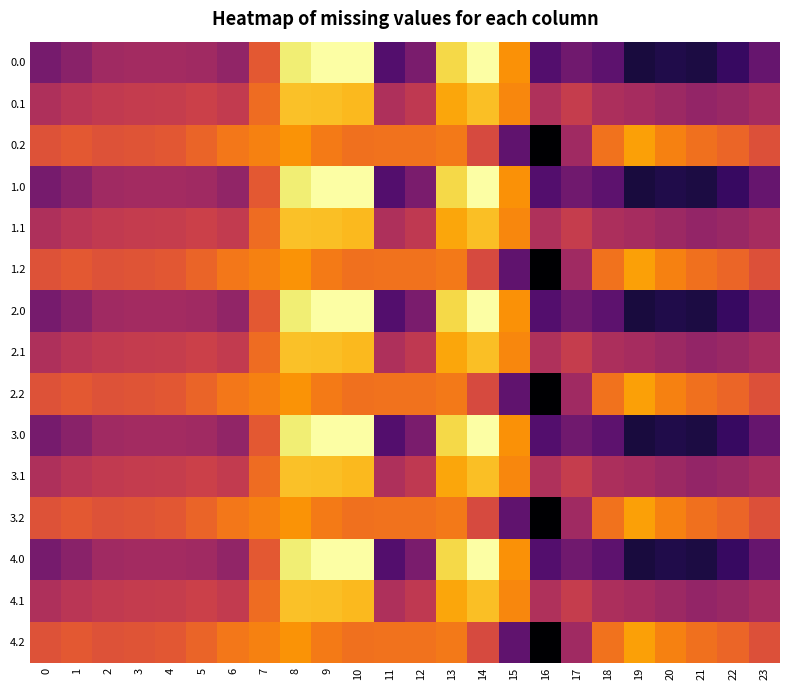

Reading left to right, what are all the values shown in this chart?

0.0: 0=-482.0	1=-449.5	2=-410.3	3=-404.4	4=-404.9	5=-410.8	6=-435.0	7=-270.7	8=-35.0	9=0.0	10=0.0	11=-544.3	12=-477.2	13=-70.2	14=-0.3	15=-172.8	16=-545.4	17=-493.8	18=-529.6	19=-644.5	20=-629.9	21=-638.4	22=-592.3	23=-511.3
0.1: 0=-384.6	1=-361.1	2=-347.9	3=-342.7	4=-339.6	5=-329.5	6=-345.2	7=-234.9	8=-102.3	9=-104.8	10=-114.0	11=-384.7	12=-350.8	13=-141.2	14=-105.5	15=-190.4	16=-380.5	17=-340.1	18=-388.5	19=-399.7	20=-414.5	21=-432.4	22=-419.9	23=-399.4
0.2: 0=-287.1	1=-272.7	2=-285.5	3=-281.0	4=-274.4	5=-248.1	6=-216.4	7=-199.0	8=-169.5	9=-209.6	10=-228.0	11=-225.2	12=-224.3	13=-212.2	14=-301.9	15=-522.2	16=-721.2	17=-409.5	18=-223.1	19=-151.1	20=-199.2	21=-226.4	22=-247.4	23=-287.5
1.0: 0=-482.0	1=-449.5	2=-410.3	3=-404.4	4=-404.9	5=-410.8	6=-435.0	7=-270.7	8=-35.0	9=0.0	10=0.0	11=-544.3	12=-477.2	13=-70.2	14=-0.3	15=-172.8	16=-545.4	17=-493.8	18=-529.6	19=-644.5	20=-629.9	21=-638.4	22=-592.3	23=-511.3
1.1: 0=-384.6	1=-361.1	2=-347.9	3=-342.7	4=-339.6	5=-329.5	6=-345.2	7=-234.9	8=-102.3	9=-104.8	10=-114.0	11=-384.7	12=-350.8	13=-141.2	14=-105.5	15=-190.4	16=-380.5	17=-340.1	18=-388.5	19=-399.7	20=-414.5	21=-432.4	22=-419.9	23=-399.4
1.2: 0=-287.1	1=-272.7	2=-285.5	3=-281.0	4=-274.4	5=-248.1	6=-216.4	7=-199.0	8=-169.5	9=-209.6	10=-228.0	11=-225.2	12=-224.3	13=-212.2	14=-301.9	15=-522.2	16=-721.2	17=-409.5	18=-223.1	19=-151.1	20=-199.2	21=-226.4	22=-247.4	23=-287.5
2.0: 0=-482.0	1=-449.5	2=-410.3	3=-404.4	4=-404.9	5=-410.8	6=-435.0	7=-270.7	8=-35.0	9=0.0	10=0.0	11=-544.3	12=-477.2	13=-70.2	14=-0.3	15=-172.8	16=-545.4	17=-493.8	18=-529.6	19=-644.5	20=-629.9	21=-638.4	22=-592.3	23=-511.3
2.1: 0=-384.6	1=-361.1	2=-347.9	3=-342.7	4=-339.6	5=-329.5	6=-345.2	7=-234.9	8=-102.3	9=-104.8	10=-114.0	11=-384.7	12=-350.8	13=-141.2	14=-105.5	15=-190.4	16=-380.5	17=-340.1	18=-388.5	19=-399.7	20=-414.5	21=-432.4	22=-419.9	23=-399.4
2.2: 0=-287.1	1=-272.7	2=-285.5	3=-281.0	4=-274.4	5=-248.1	6=-216.4	7=-199.0	8=-169.5	9=-209.6	10=-228.0	11=-225.2	12=-224.3	13=-212.2	14=-301.9	15=-522.2	16=-721.2	17=-409.5	18=-223.1	19=-151.1	20=-199.2	21=-226.4	22=-247.4	23=-287.5
3.0: 0=-482.0	1=-449.5	2=-410.3	3=-404.4	4=-404.9	5=-410.8	6=-435.0	7=-270.7	8=-35.0	9=0.0	10=0.0	11=-544.3	12=-477.2	13=-70.2	14=-0.3	15=-172.8	16=-545.4	17=-493.8	18=-529.6	19=-644.5	20=-629.9	21=-638.4	22=-592.3	23=-511.3
3.1: 0=-384.6	1=-361.1	2=-347.9	3=-342.7	4=-339.6	5=-329.5	6=-345.2	7=-234.9	8=-102.3	9=-104.8	10=-114.0	11=-384.7	12=-350.8	13=-141.2	14=-105.5	15=-190.4	16=-380.5	17=-340.1	18=-388.5	19=-399.7	20=-414.5	21=-432.4	22=-419.9	23=-399.4
3.2: 0=-287.1	1=-272.7	2=-285.5	3=-281.0	4=-274.4	5=-248.1	6=-216.4	7=-199.0	8=-169.5	9=-209.6	10=-228.0	11=-225.2	12=-224.3	13=-212.2	14=-301.9	15=-522.2	16=-721.2	17=-409.5	18=-223.1	19=-151.1	20=-199.2	21=-226.4	22=-247.4	23=-287.5
4.0: 0=-482.0	1=-449.5	2=-410.3	3=-404.4	4=-404.9	5=-410.8	6=-435.0	7=-270.7	8=-35.0	9=0.0	10=0.0	11=-544.3	12=-477.2	13=-70.2	14=-0.3	15=-172.8	16=-545.4	17=-493.8	18=-529.6	19=-644.5	20=-629.9	21=-638.4	22=-592.3	23=-511.3
4.1: 0=-384.6	1=-361.1	2=-347.9	3=-342.7	4=-339.6	5=-329.5	6=-345.2	7=-234.9	8=-102.3	9=-104.8	10=-114.0	11=-384.7	12=-350.8	13=-141.2	14=-105.5	15=-190.4	16=-380.5	17=-340.1	18=-388.5	19=-399.7	20=-414.5	21=-432.4	22=-419.9	23=-399.4
4.2: 0=-287.1	1=-272.7	2=-285.5	3=-281.0	4=-274.4	5=-248.1	6=-216.4	7=-199.0	8=-169.5	9=-209.6	10=-228.0	11=-225.2	12=-224.3	13=-212.2	14=-301.9	15=-522.2	16=-721.2	17=-409.5	18=-223.1	19=-151.1	20=-199.2	21=-226.4	22=-247.4	23=-287.5